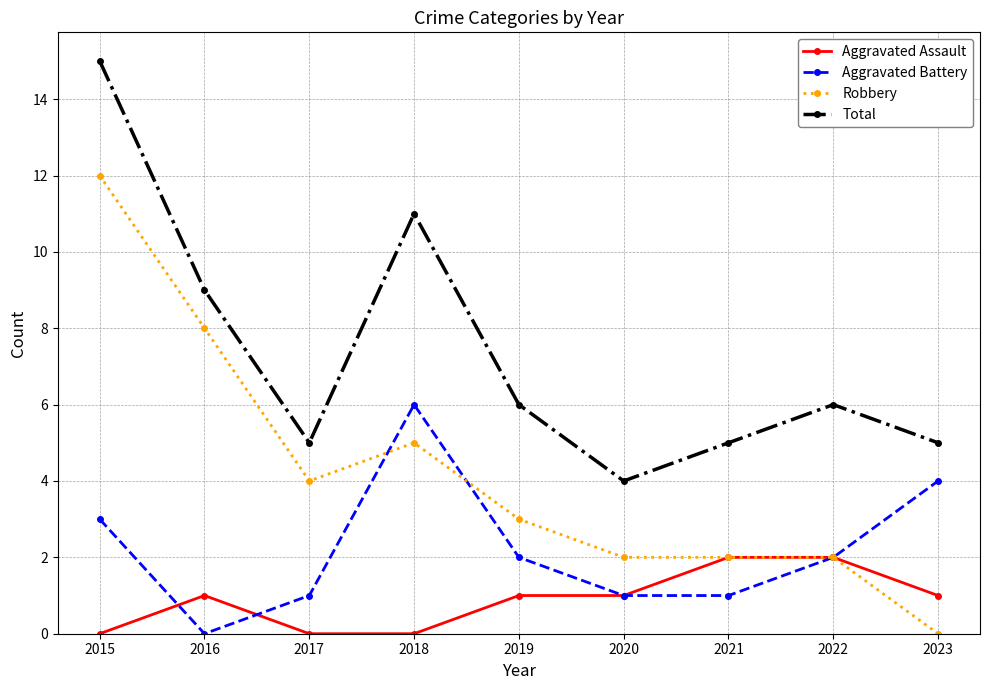

Rank the series by their maximum value, from lowest to highest.

Aggravated Assault, Aggravated Battery, Robbery, Total